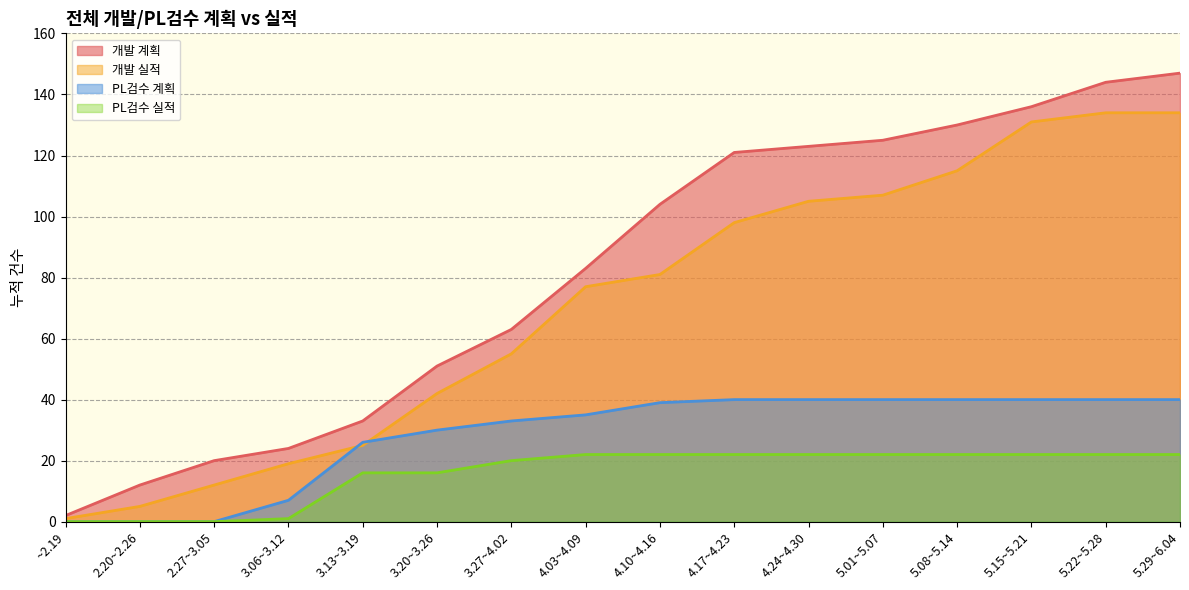

Between 3.13~3.19 and 3.27~4.02, which series saw the biggest shift?

개발 계획